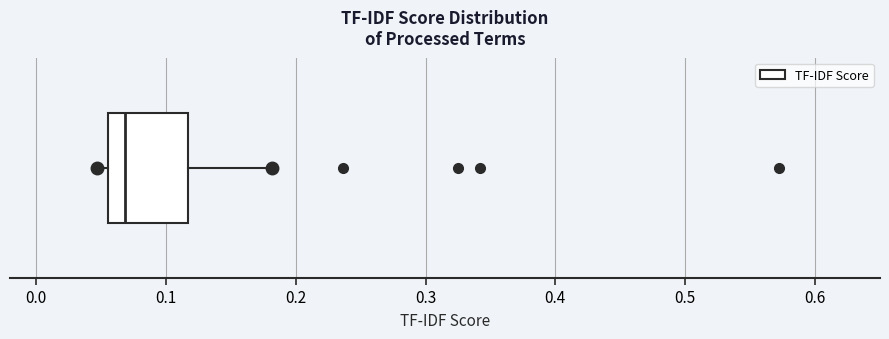

Read this box plot against the x-axis: the position of the median line, the range covered by the box, and the ends of both whiskers. The values are not printed on the chart, so give them approximately, as read against the axis.

median 0.07, box 0.06 to 0.12, whiskers 0.05 to 0.18